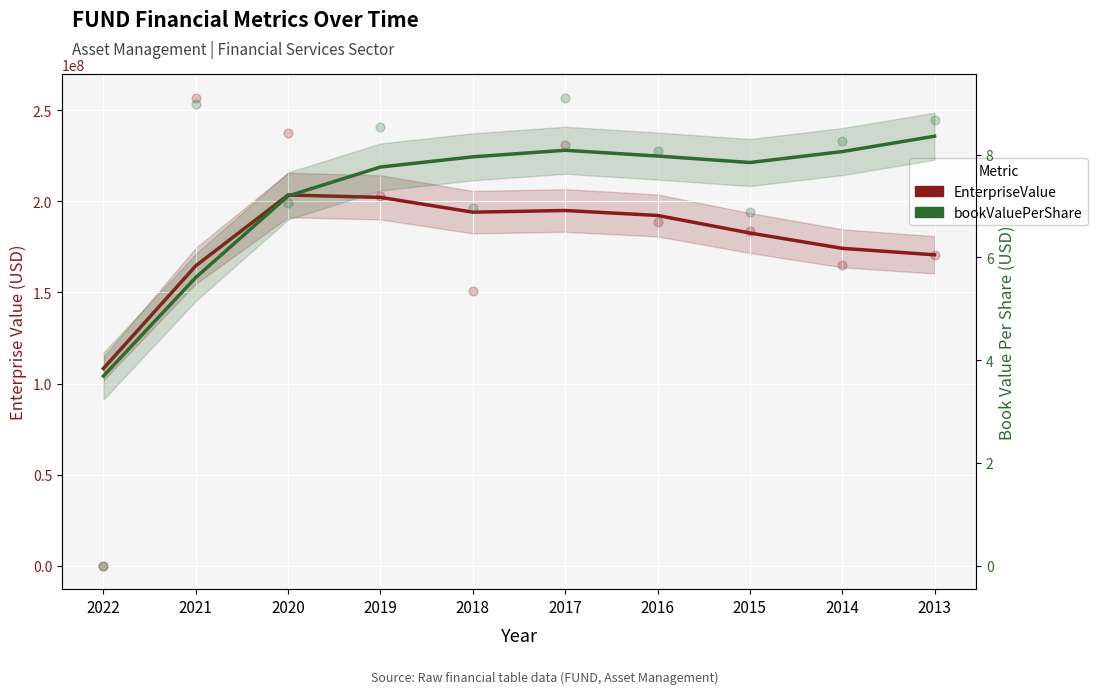

Which series contains the lowest Y value?

bookValuePerShare